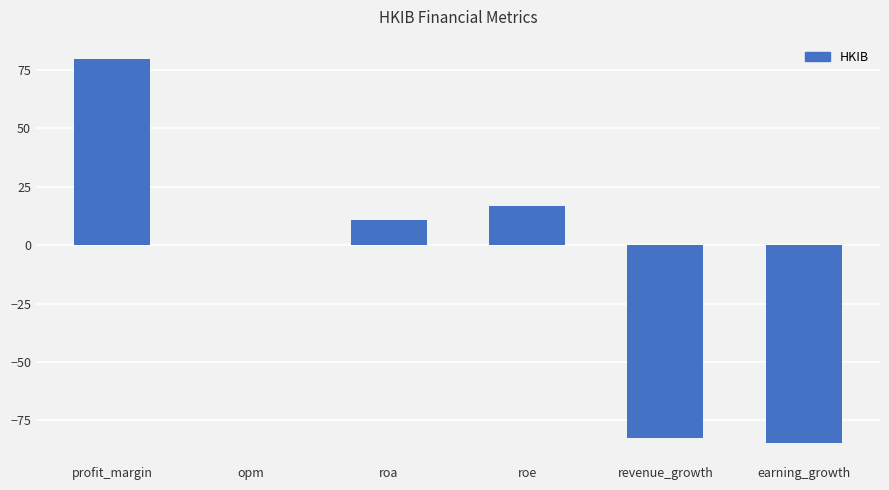

The value at roe is 16.6. True or false?

True